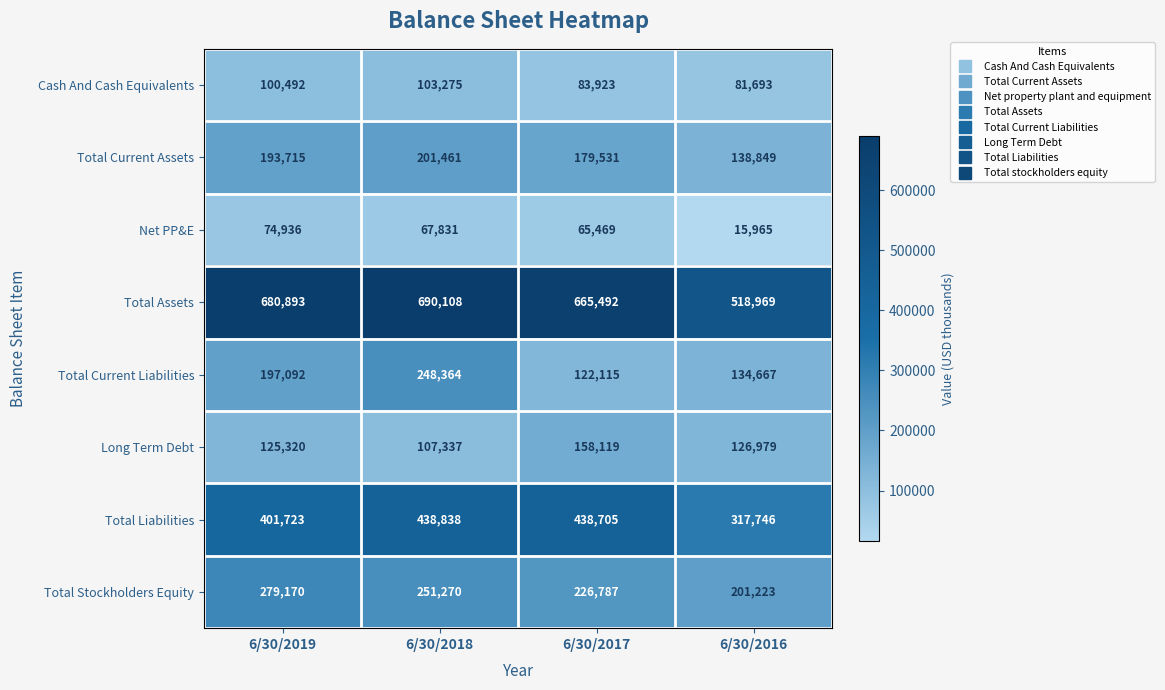

What is the greatest value displayed?

690108